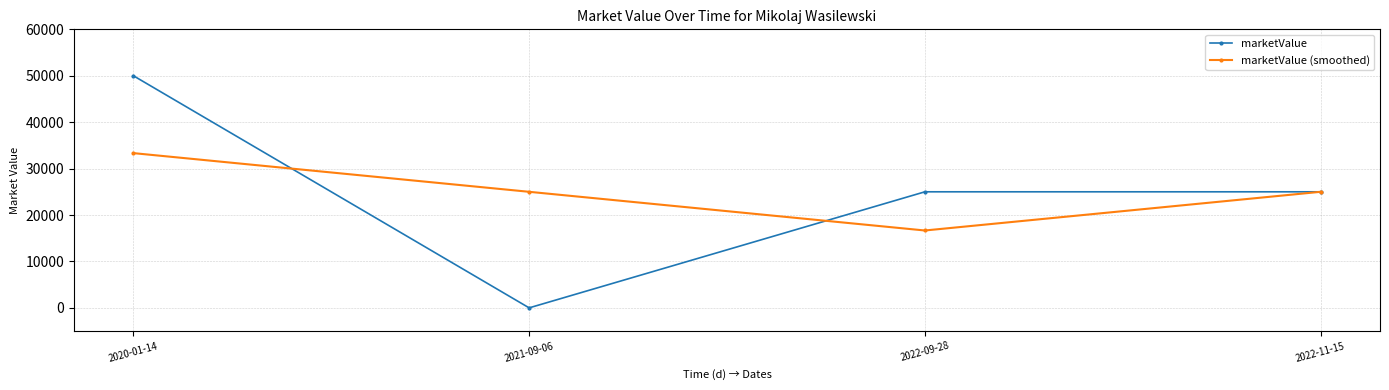

How many marketValue values are between 25000 and 50000?

3